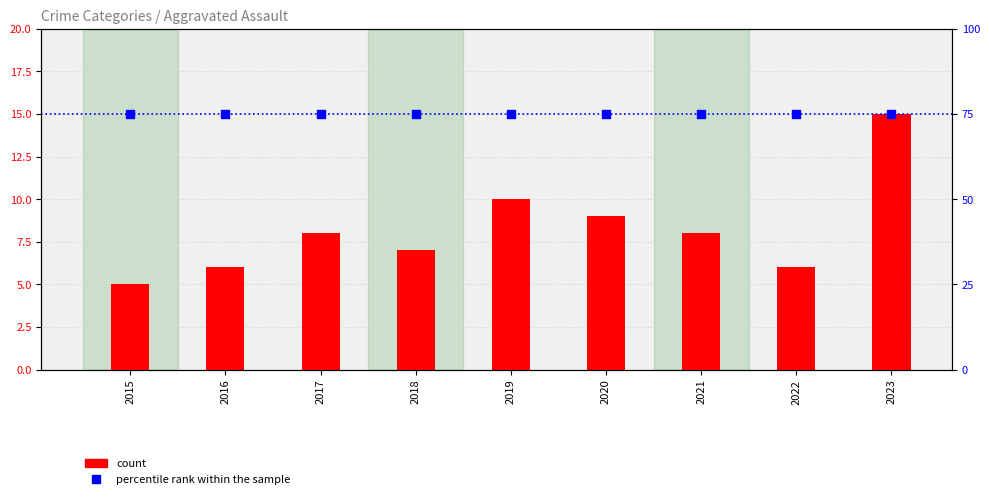

Which series reaches the minimum Y coordinate?

count